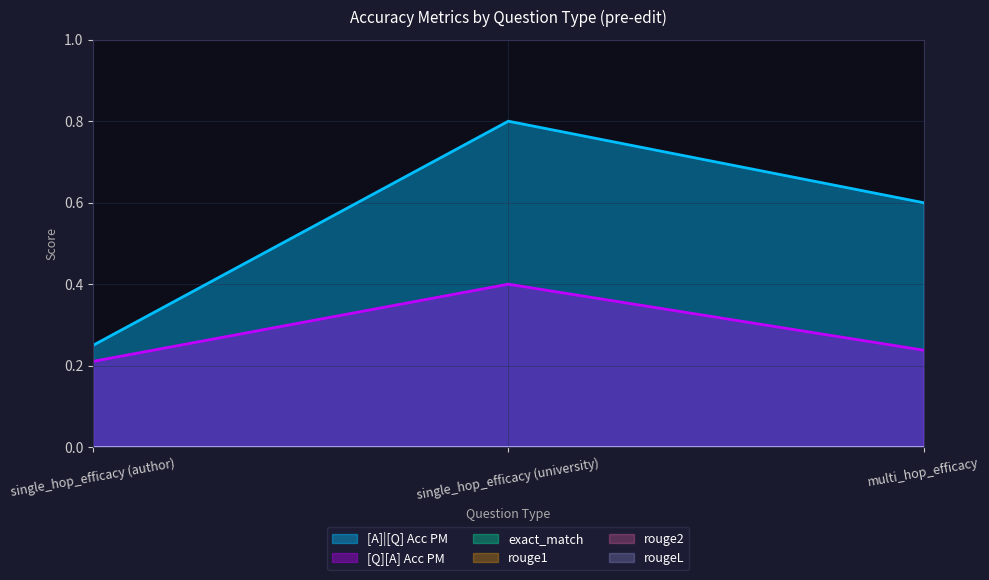

Reading left to right, extract all data points from this chart.

[A]|[Q] Acc PM: single_hop_efficacy (author)=0.2	single_hop_efficacy (university)=0.8	multi_hop_efficacy=0.6
[Q][A] Acc PM: single_hop_efficacy (author)=0.2	single_hop_efficacy (university)=0.4	multi_hop_efficacy=0.2
exact_match: single_hop_efficacy (author)=0.0	single_hop_efficacy (university)=0.0	multi_hop_efficacy=0.0
rouge1: single_hop_efficacy (author)=0.0	single_hop_efficacy (university)=0.0	multi_hop_efficacy=0.0
rouge2: single_hop_efficacy (author)=0.0	single_hop_efficacy (university)=0.0	multi_hop_efficacy=0.0
rougeL: single_hop_efficacy (author)=0.0	single_hop_efficacy (university)=0.0	multi_hop_efficacy=0.0